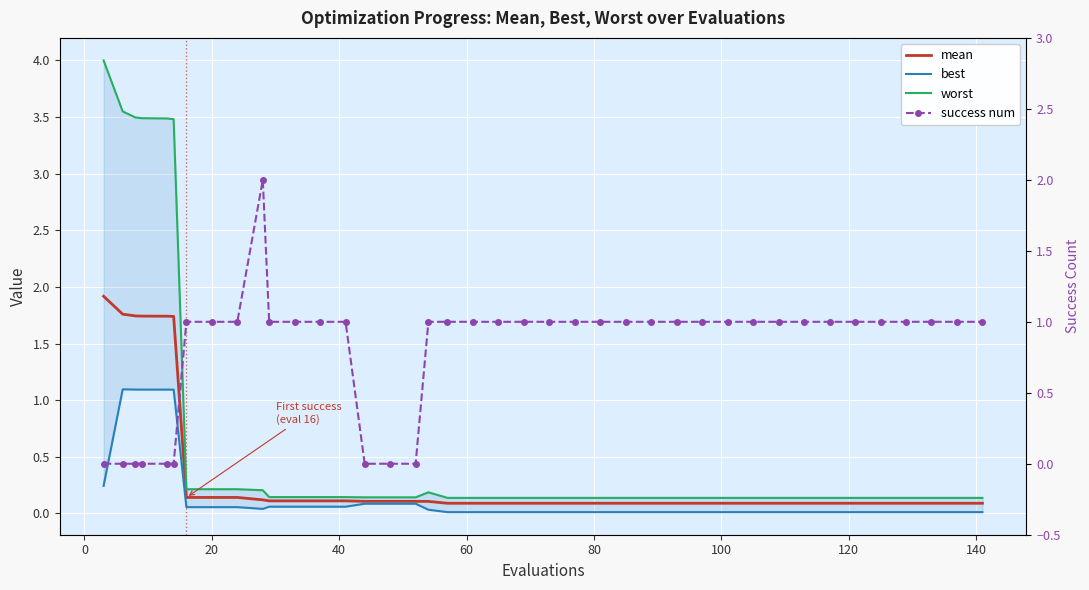

Read the success num value at 20.

1.0